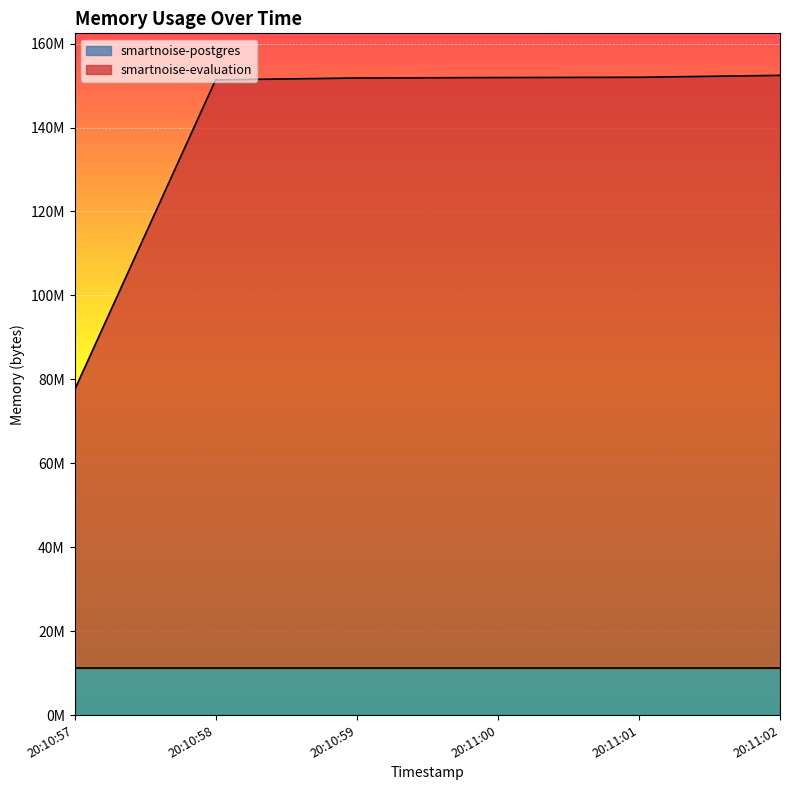

Does the chart display data point markers on the line(s)?

No